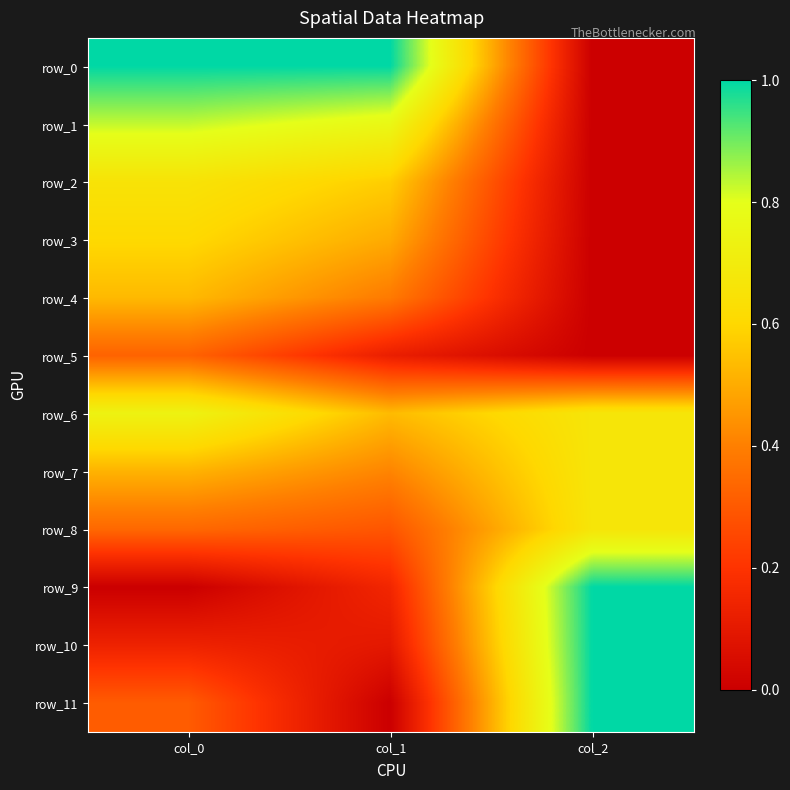

How many row_8 values are between 0 and 1?

3